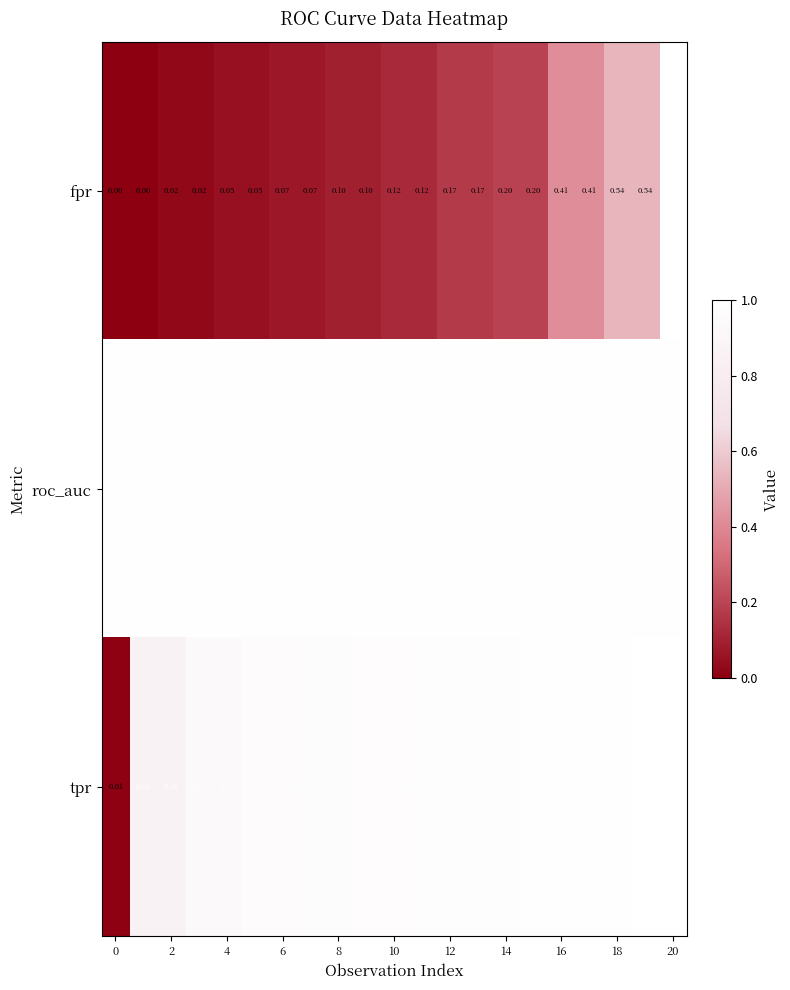

Which series has the largest total across all categories?

roc_auc